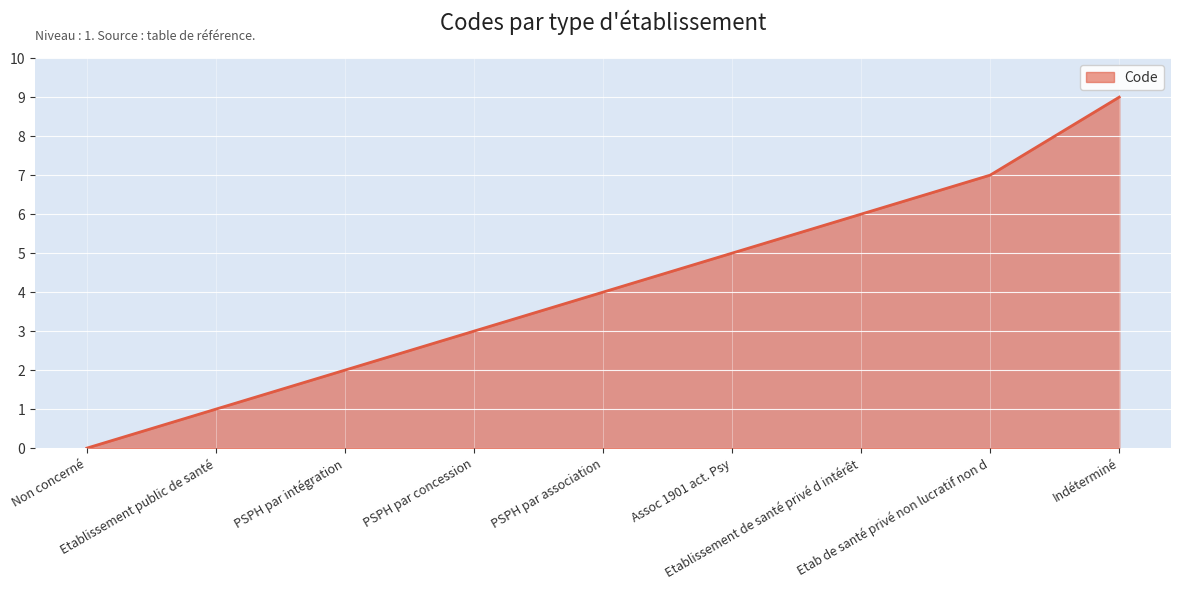

What is the difference between the maximum and second lowest values?

8